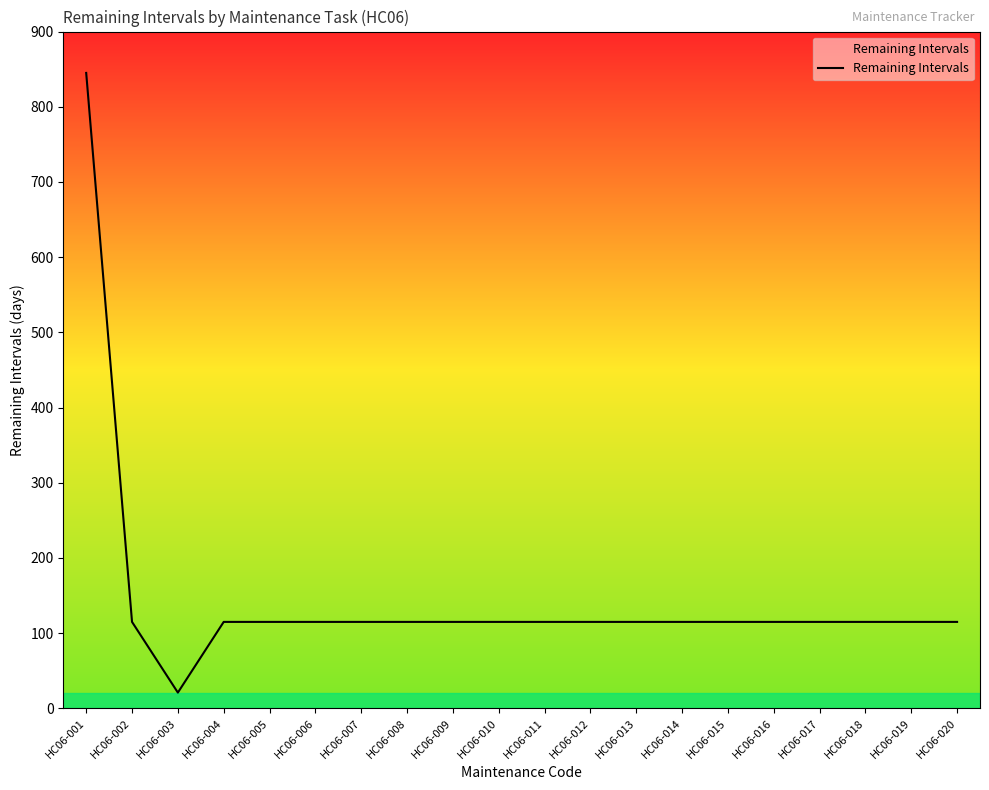

How many values are below 115?

1